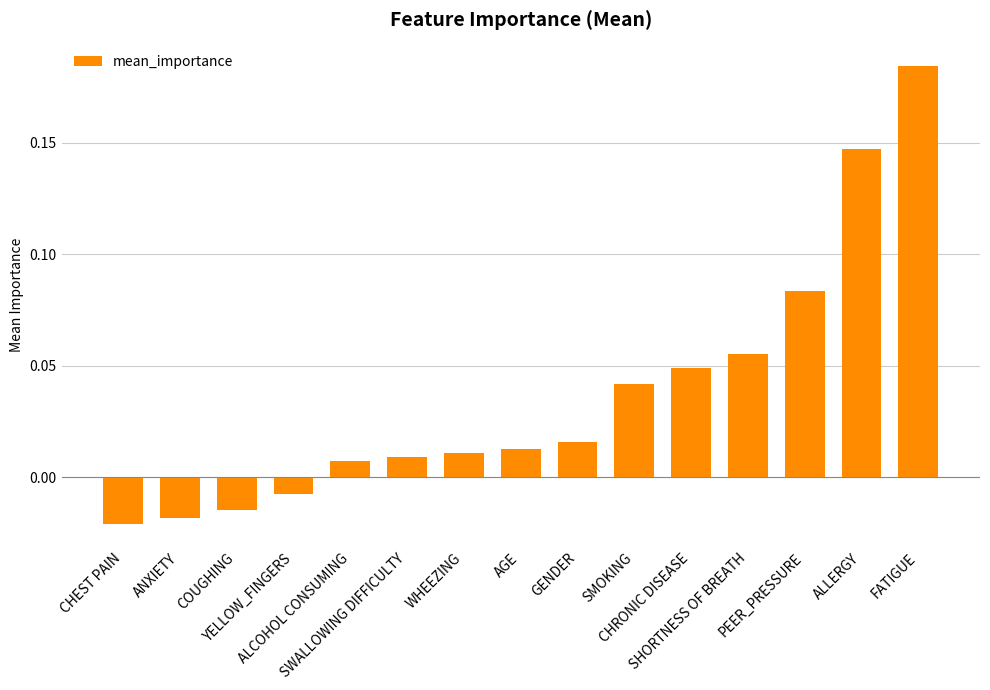

What is the sum of all values?

0.6